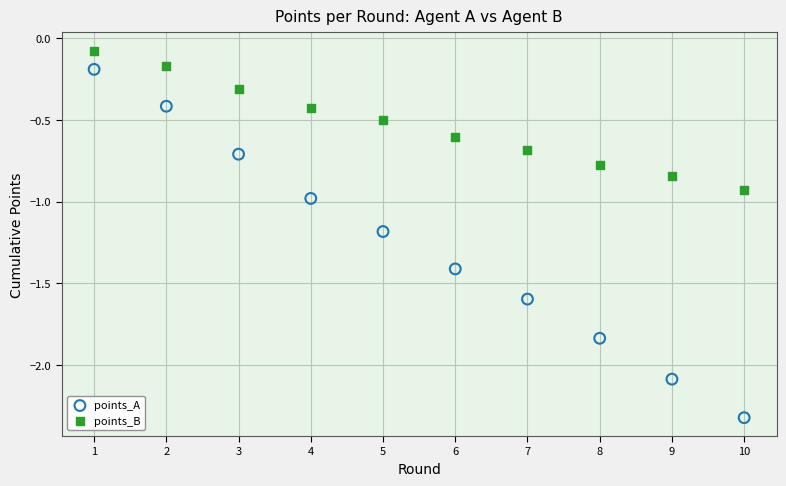

Across all data points, what is the range of X values (max minus min)?

9.0